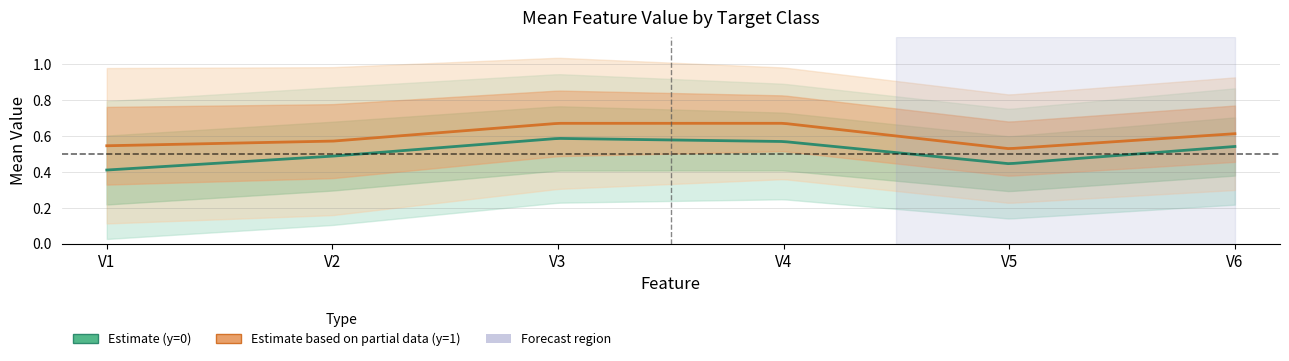

Count the number of categories in the chart.

6